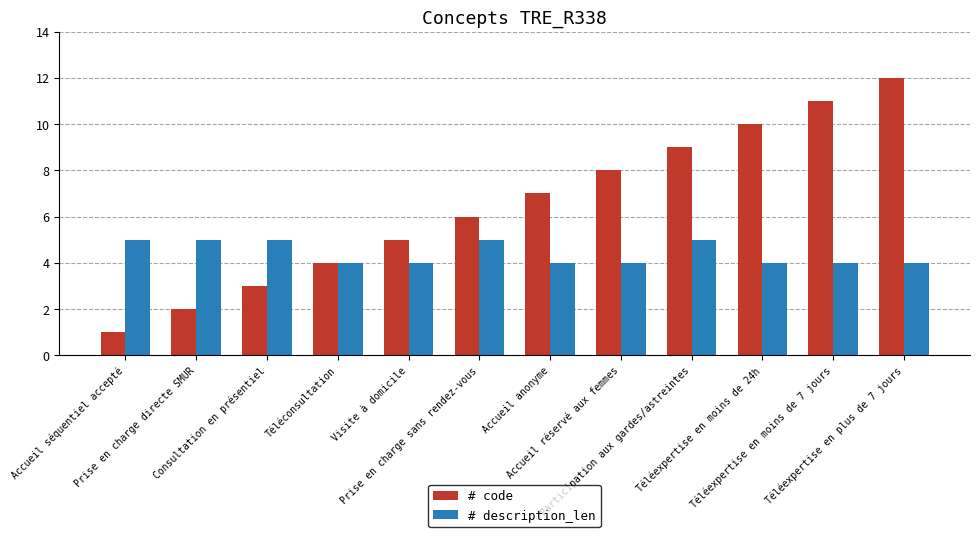

Count the number of data series in this chart.

2